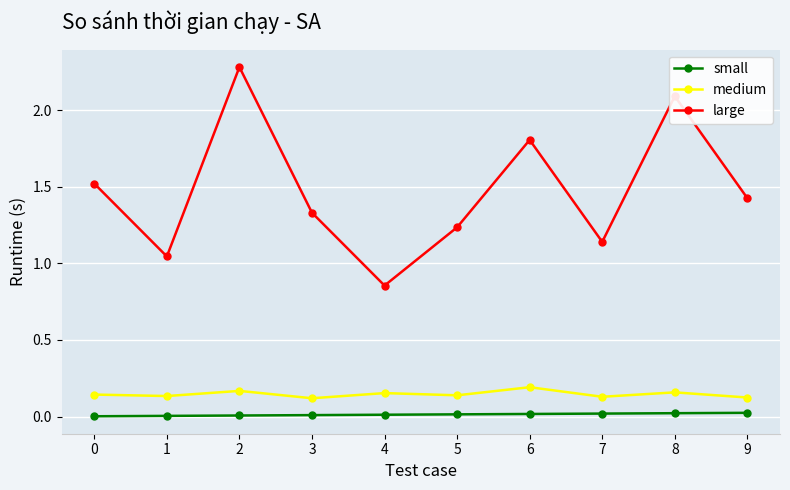

The value of small at 9 is 0.0. True or false?

True